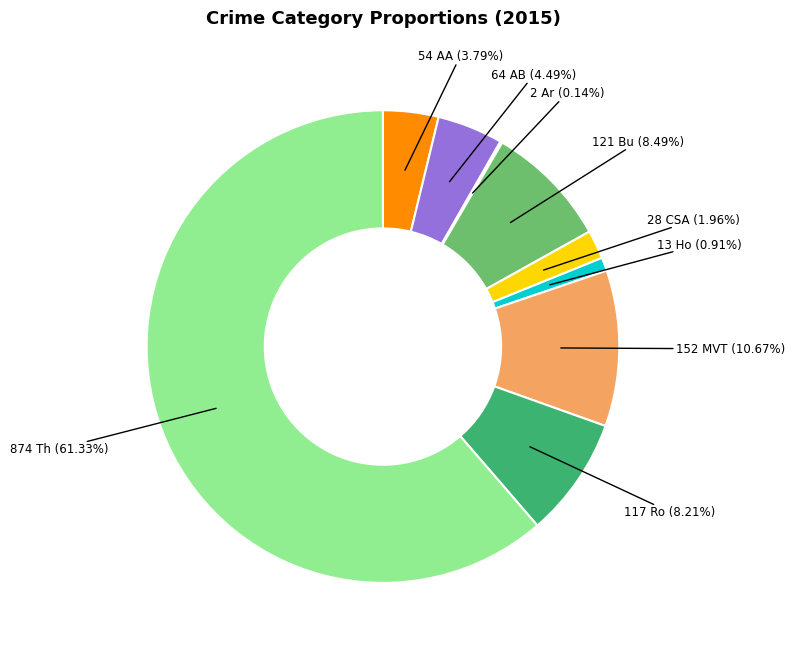

Does any single category account for the majority?

Yes